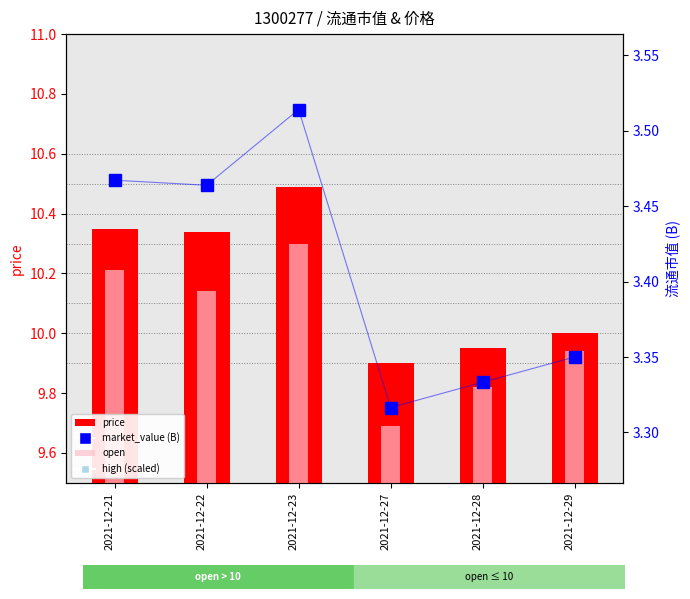

Reading right to left, extract all data points from this chart.

price: 10.0	9.9	9.9	10.5	10.3	10.3
open: 9.9	9.8	9.7	10.3	10.1	10.2
market_value (B): 3.4	3.3	3.3	3.5	3.5	3.5
high (scaled): 2.9	2.9	2.8	3.1	3.0	3.0